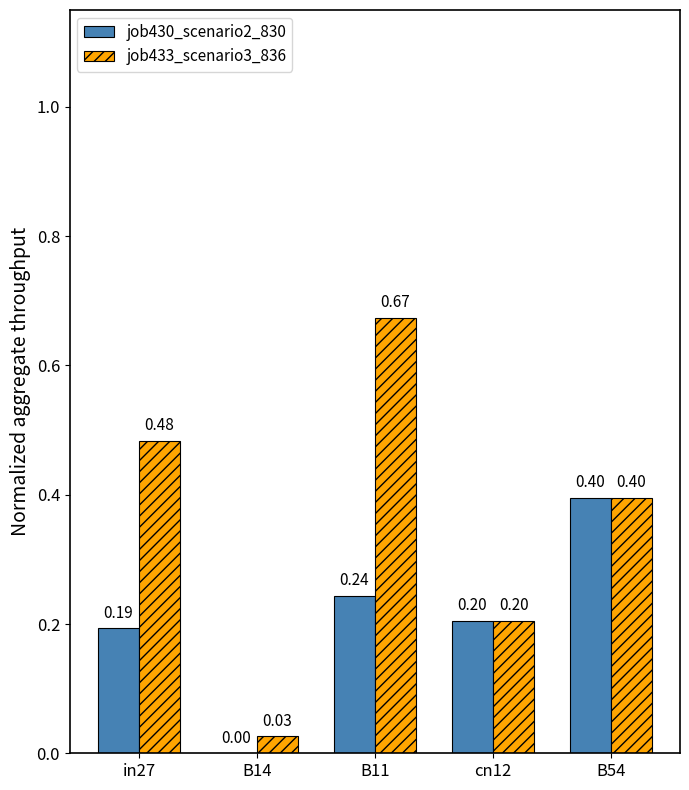

Read the job430_scenario2_830 value at B54.

0.4